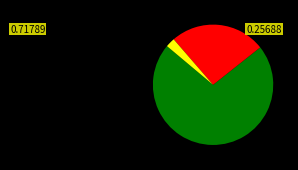

Is there any slice that represents more than half of the pie?

Yes